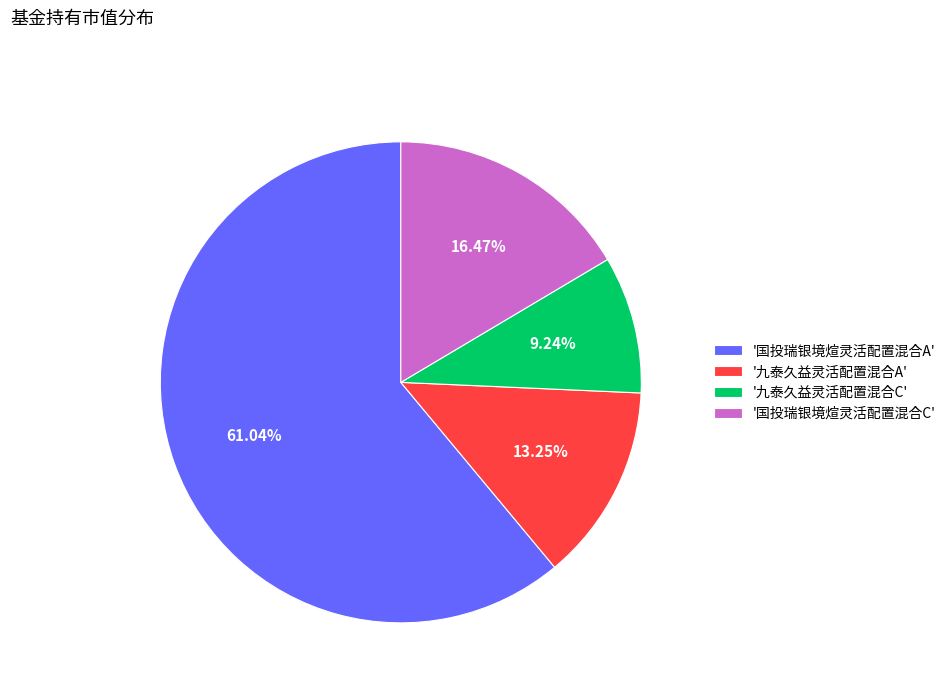

Is there any slice that represents more than half of the pie?

Yes